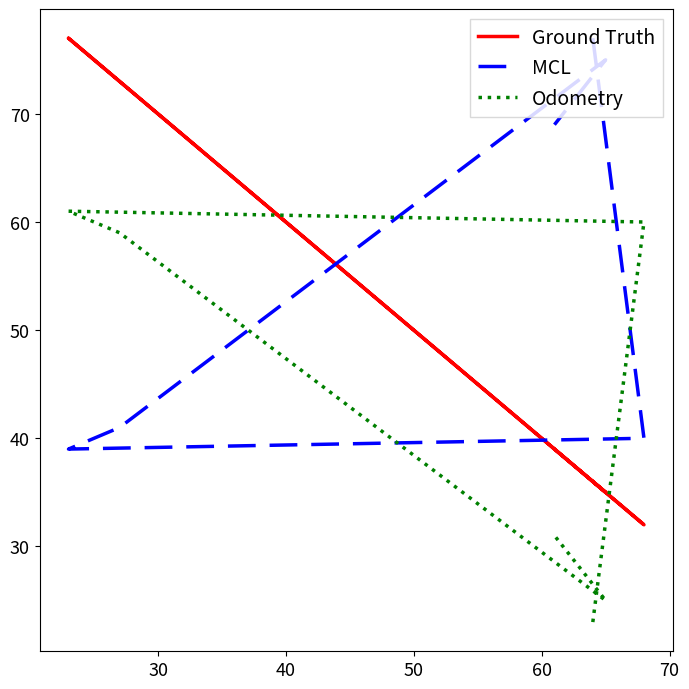

What is the difference between the highest and lowest values at 30?

28